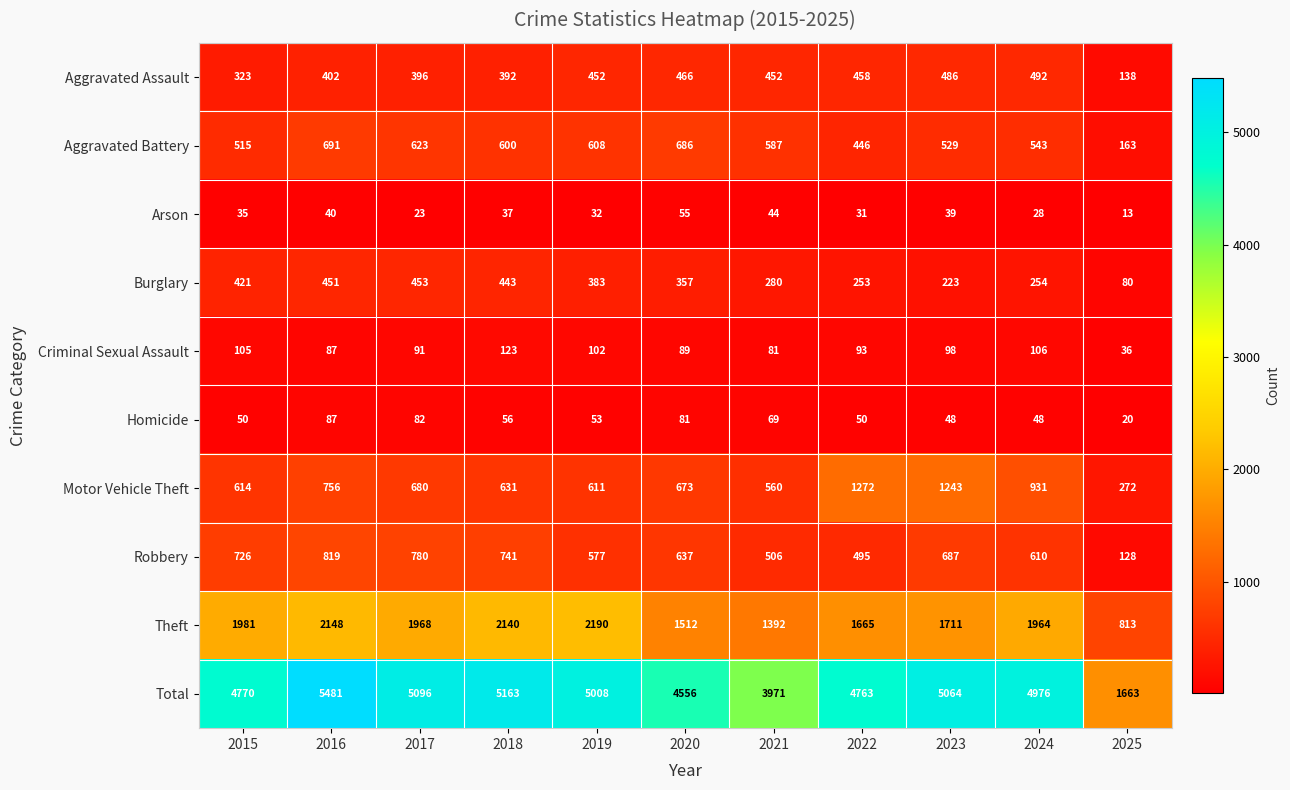

What is the difference between the highest and lowest values at 2023?

5025